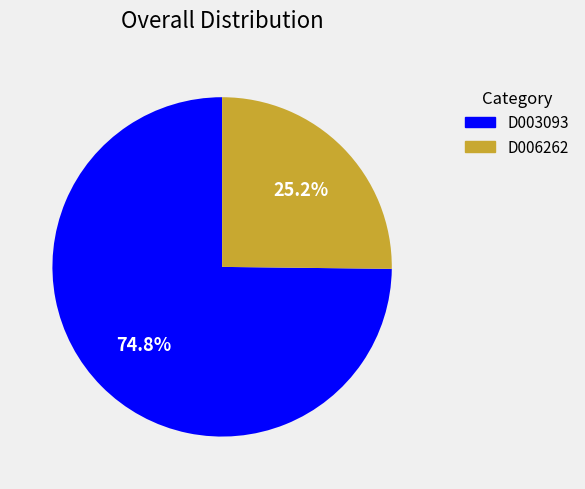

Does D006262 account for over 50% of the chart?

No